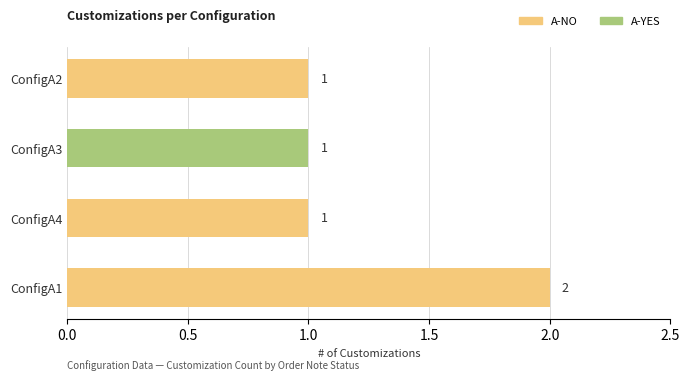

How many values are between 1 and 2?

4